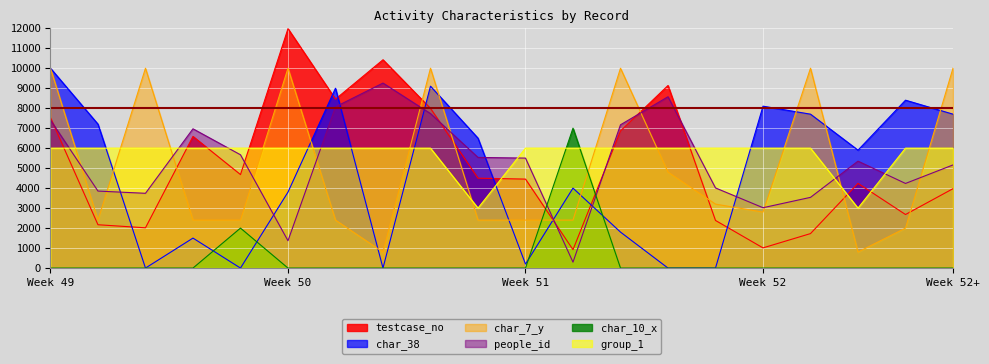

What is the total value across all series at Week 49?

40931.0